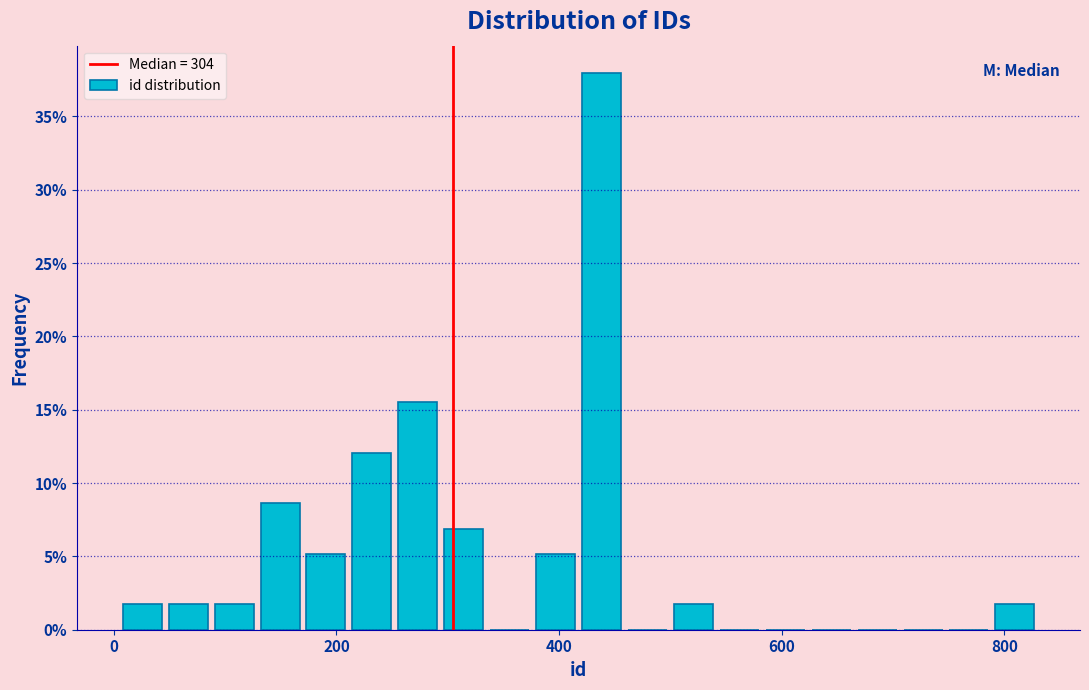

Read against the x-axis, roughly where is the centre of the tallest bar?

440